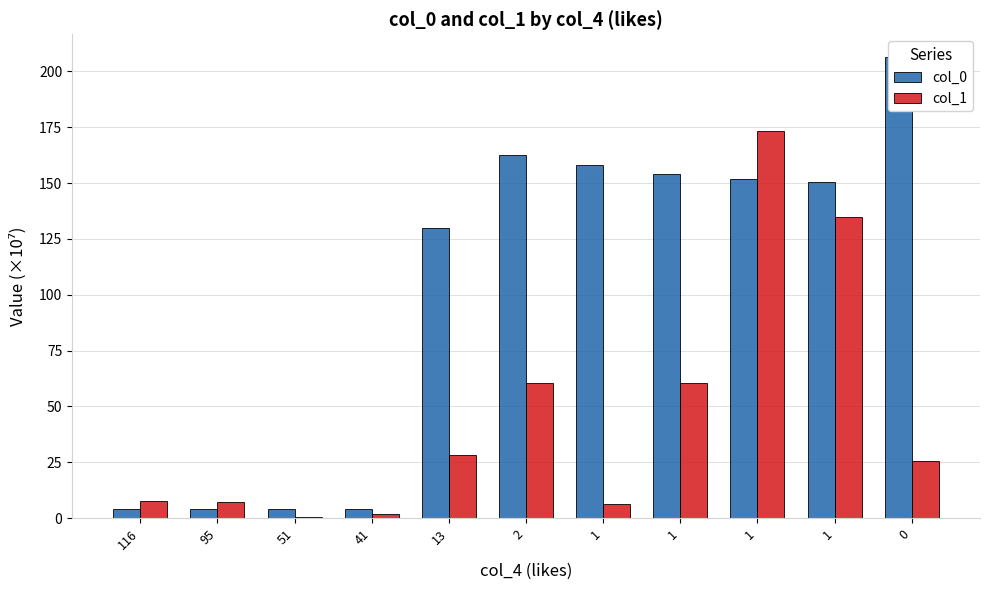

True or false: col_0 has a value of 219.6 at 1.

False